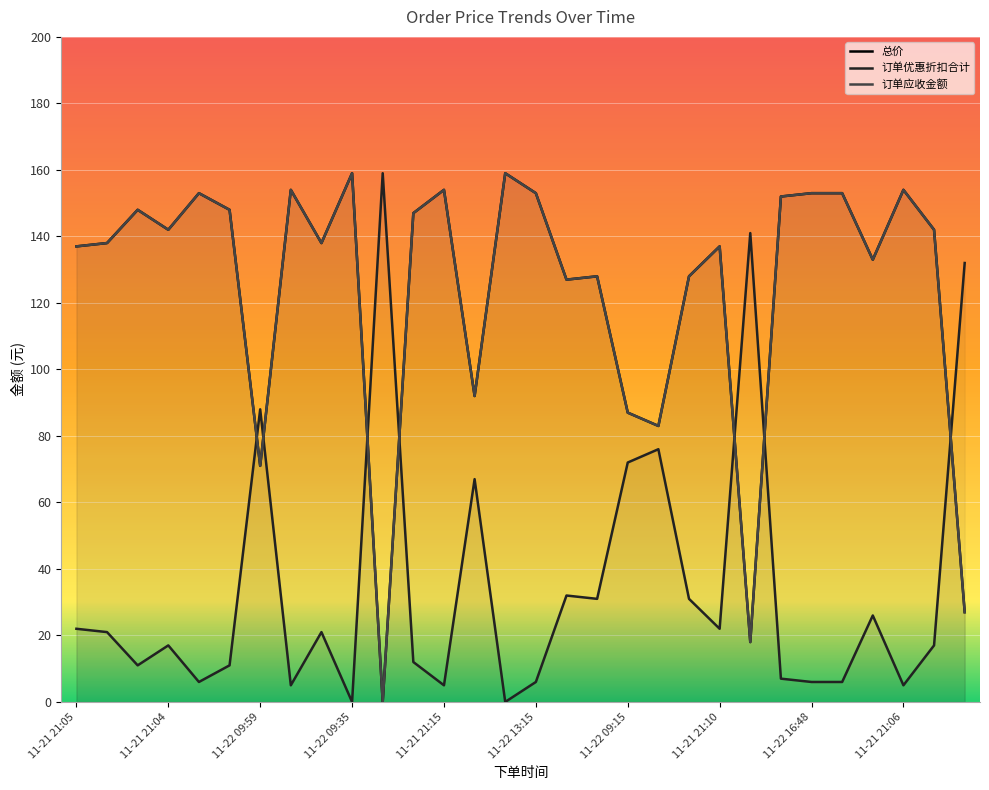

What are all the series names shown in the legend?

总价, 订单优惠折扣合计, 订单应收金额